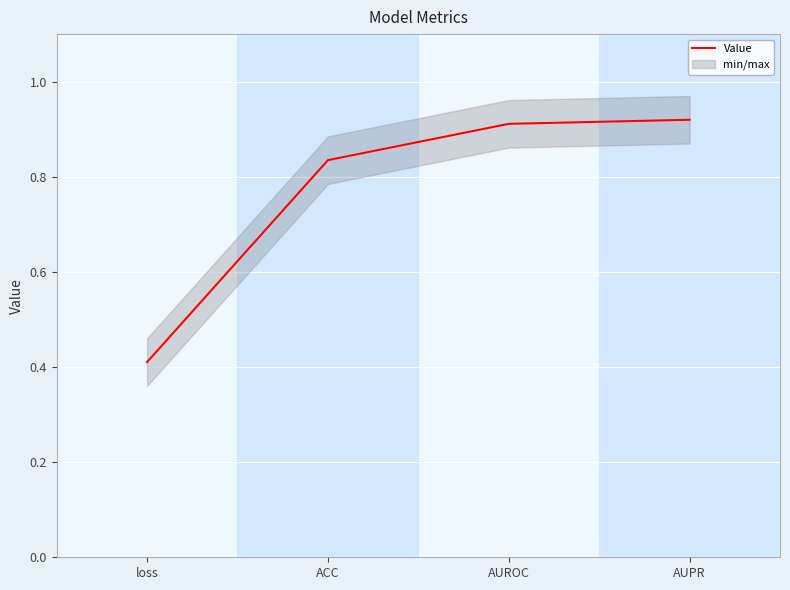

True or false: the data shows 0.8 at ACC.

True